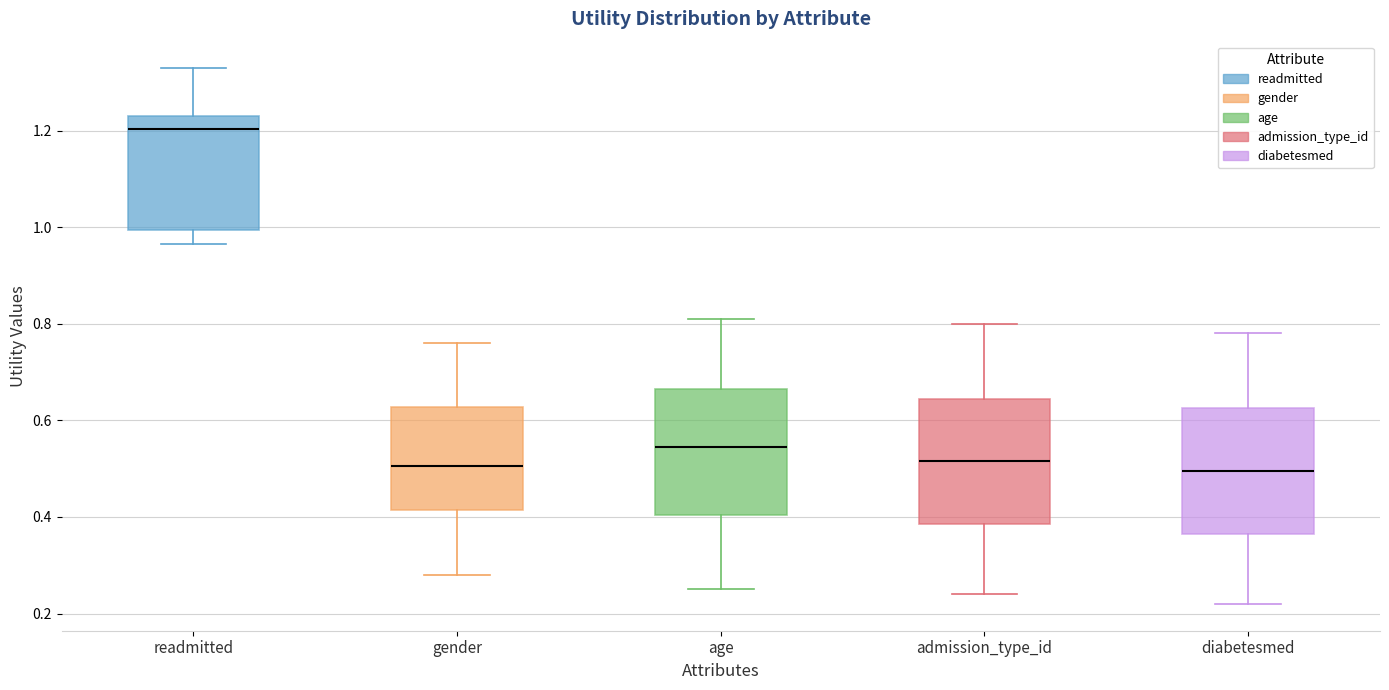

Reading left to right, read every box against the y-axis: the position of its median line, the range the box covers, and the ends of its whiskers. The values are not printed on the chart, so give them approximately, as read against the axis.

readmitted: median 1.20, box 1.00 to 1.24, whiskers 0.96 to 1.32
gender: median 0.50, box 0.42 to 0.62, whiskers 0.28 to 0.76
age: median 0.54, box 0.40 to 0.66, whiskers 0.26 to 0.82
admission_type_id: median 0.52, box 0.38 to 0.64, whiskers 0.24 to 0.80
diabetesmed: median 0.50, box 0.36 to 0.62, whiskers 0.22 to 0.78